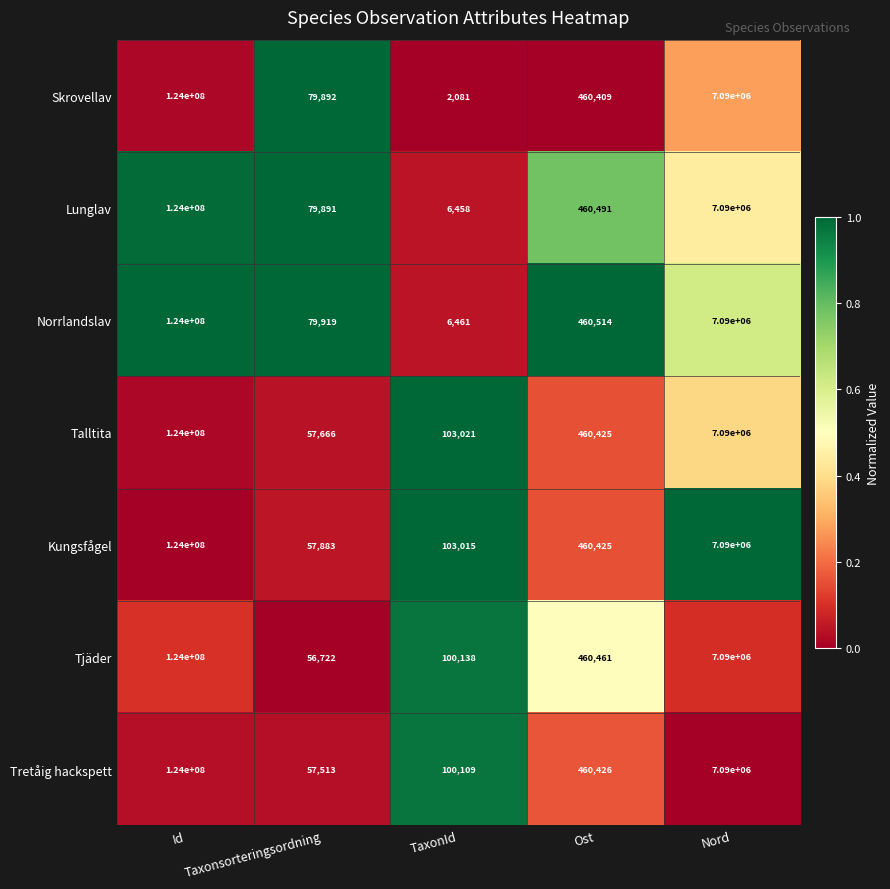

What is the sum of the Tretåig hackspett values at Ost and Nord?

7550426